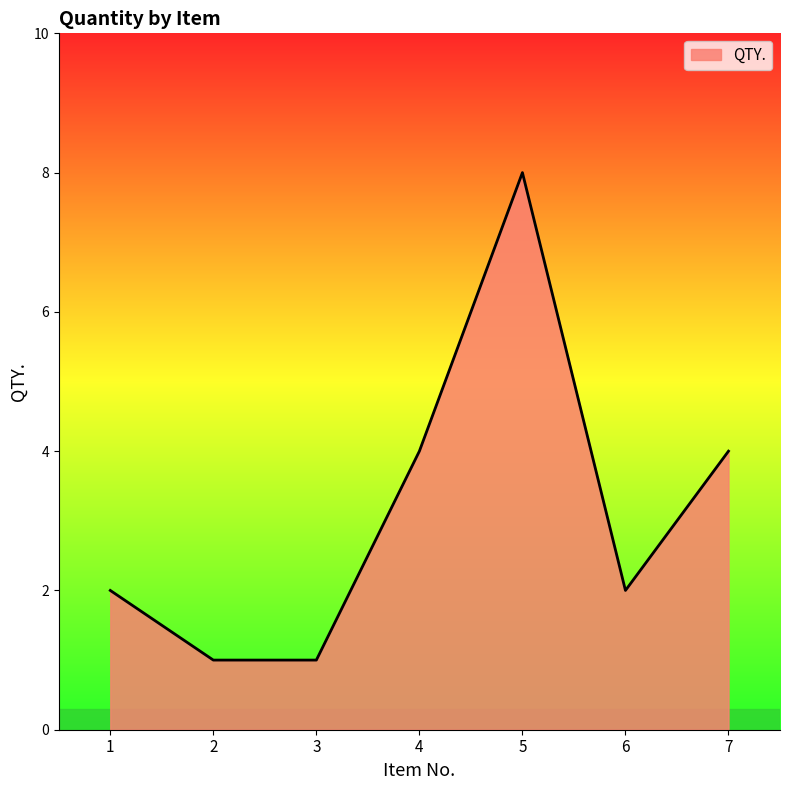

What is the sum of the values at 3 and 2?

2